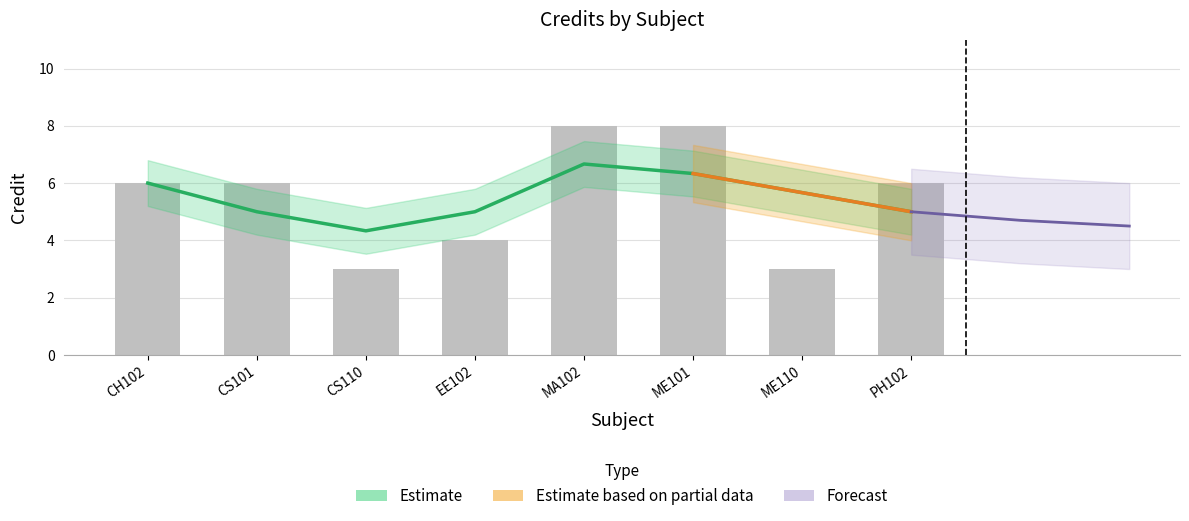

Which has a higher value, EE102 or MA102?

MA102